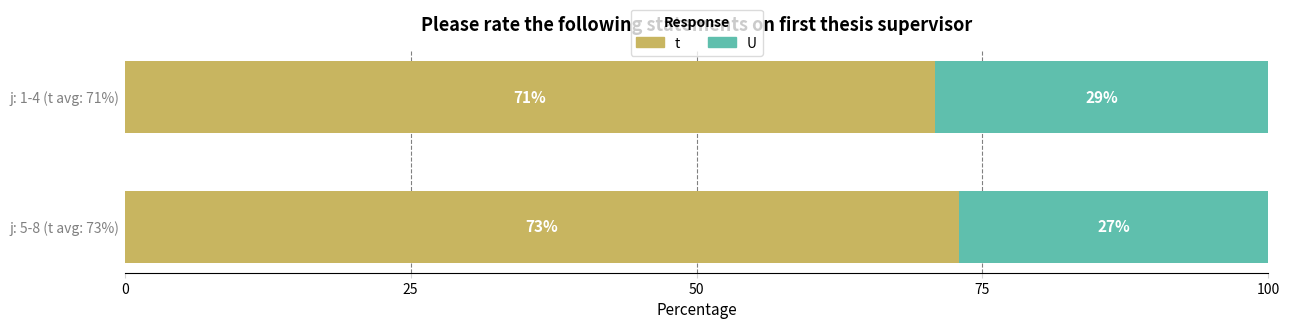

What value does the t series have at j: 5-8 (t avg: 73%)?

72.9